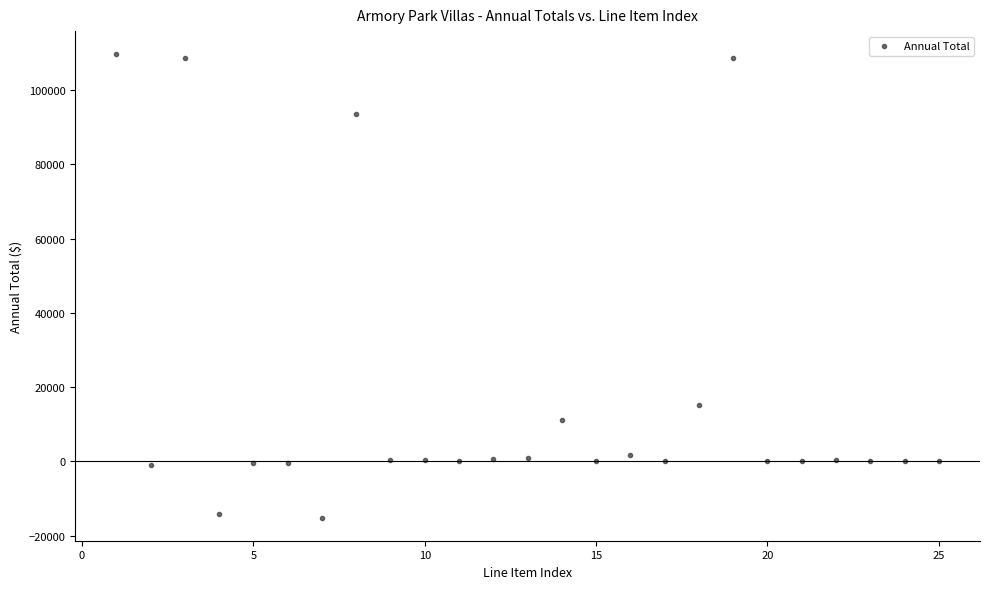

What Y value in the scatter plot is closest to 47247?

15147.2